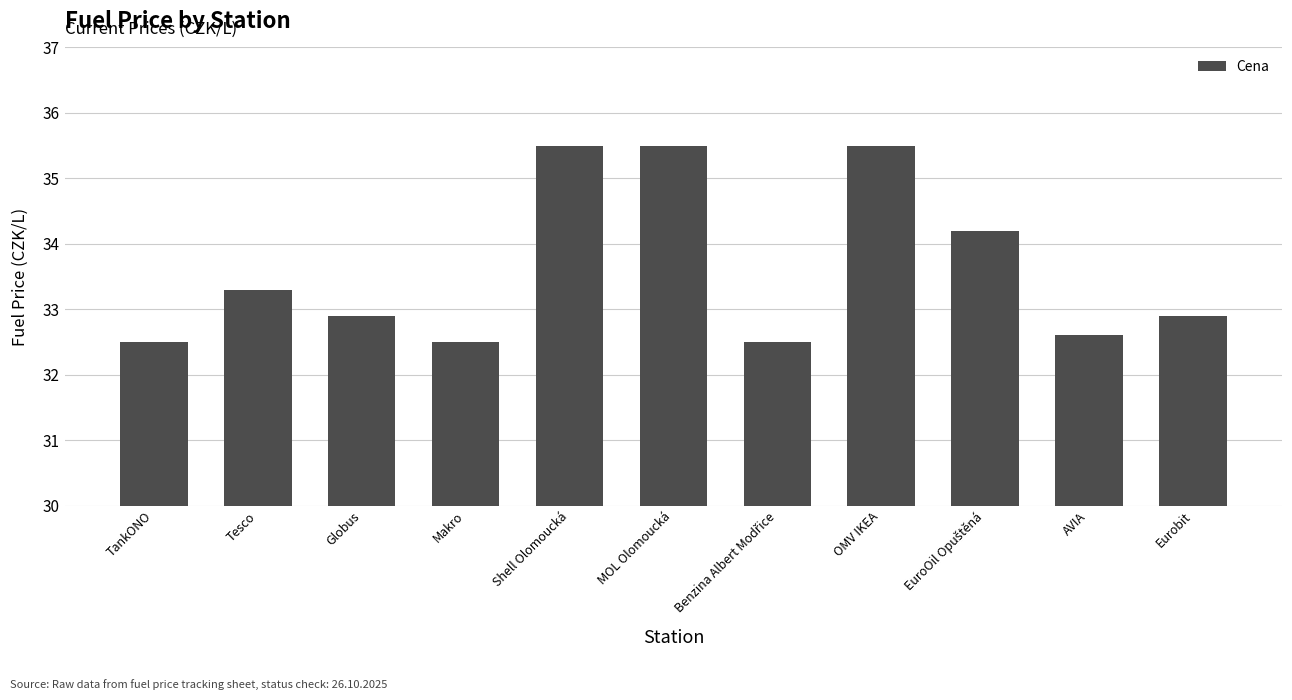

Read the value at Tesco.

33.3